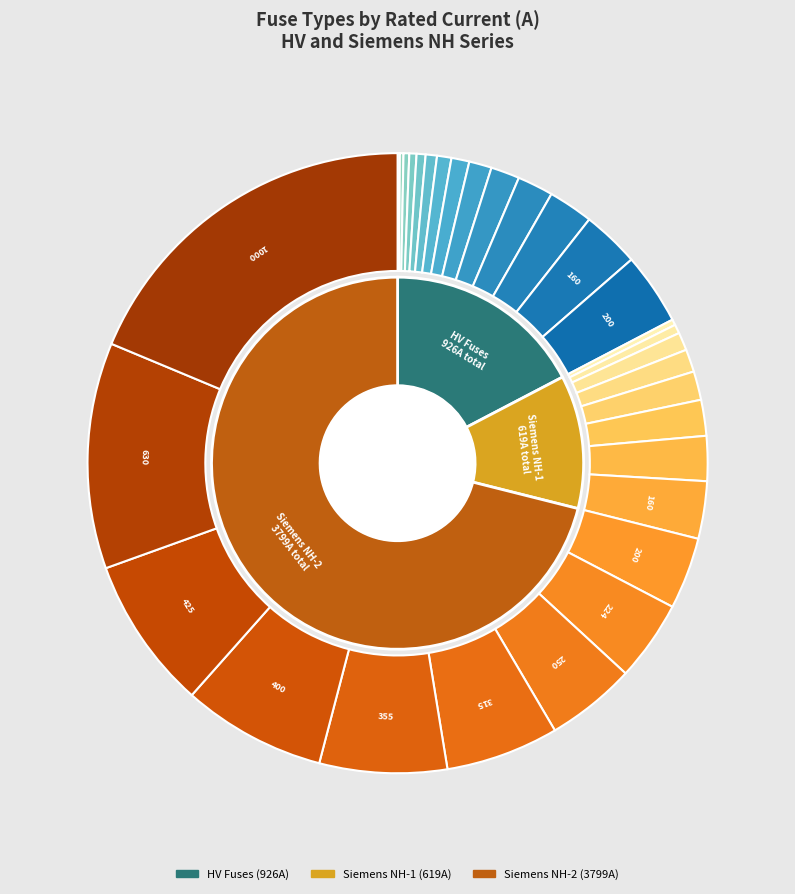

What is the smallest slice in the pie chart?

HV 6.3A